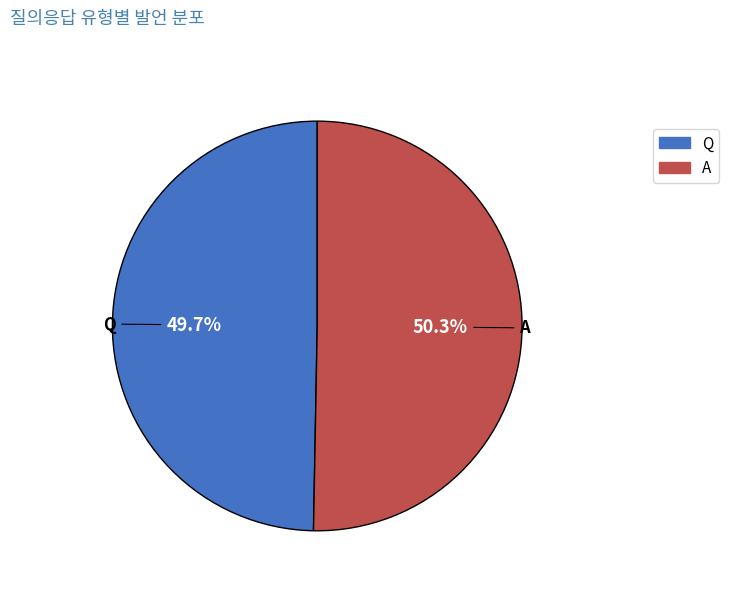

To the nearest percent, what is the difference between the A and Q slice percentages?

1%